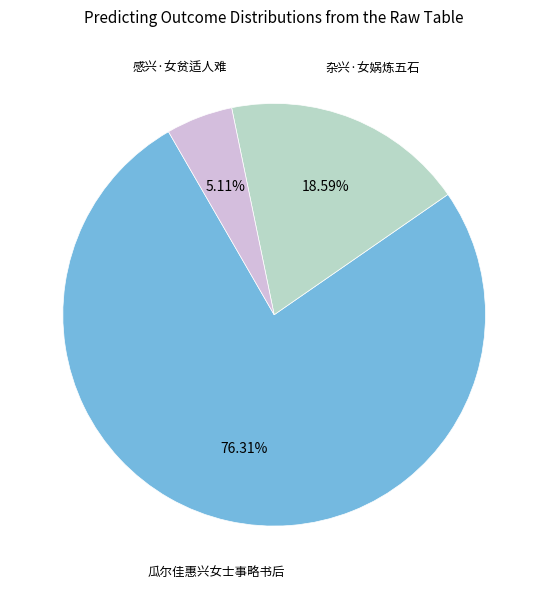

Rank the categories by value from highest to lowest.

瓜尔佳惠兴女士事略书后, 杂兴·女娲炼五石, 感兴·女贫适人难